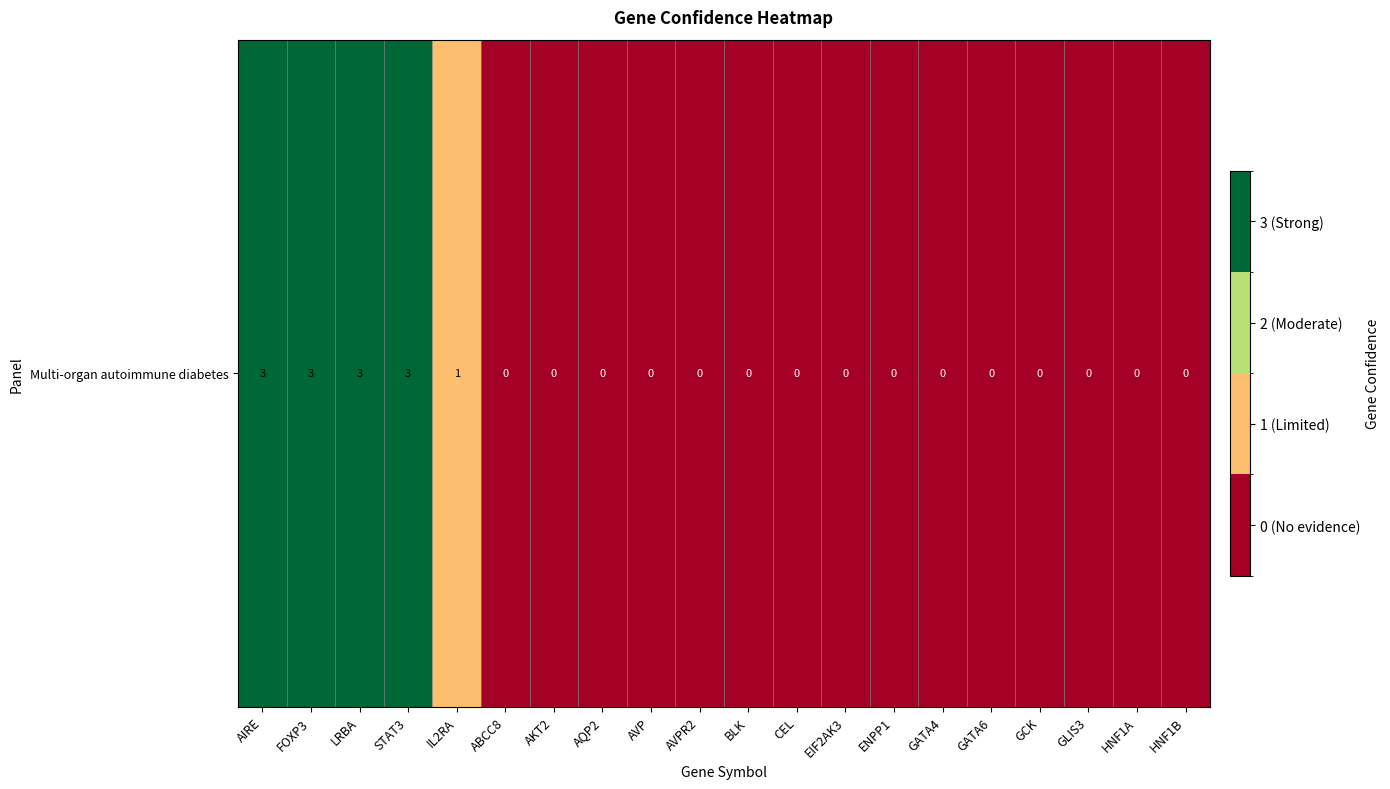

Which category has the lowest value across all series?

ABCC8